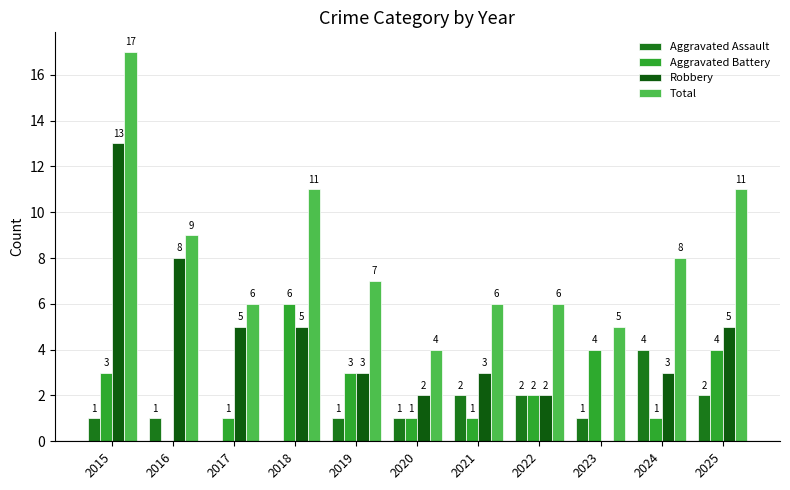

Reading right to left, what are all the values shown in this chart?

Aggravated Assault: 2025=2	2024=4	2023=1	2022=2	2021=2	2020=1	2019=1	2018=0	2017=0	2016=1	2015=1
Aggravated Battery: 2025=4	2024=1	2023=4	2022=2	2021=1	2020=1	2019=3	2018=6	2017=1	2016=0	2015=3
Robbery: 2025=5	2024=3	2023=0	2022=2	2021=3	2020=2	2019=3	2018=5	2017=5	2016=8	2015=13
Total: 2025=11	2024=8	2023=5	2022=6	2021=6	2020=4	2019=7	2018=11	2017=6	2016=9	2015=17